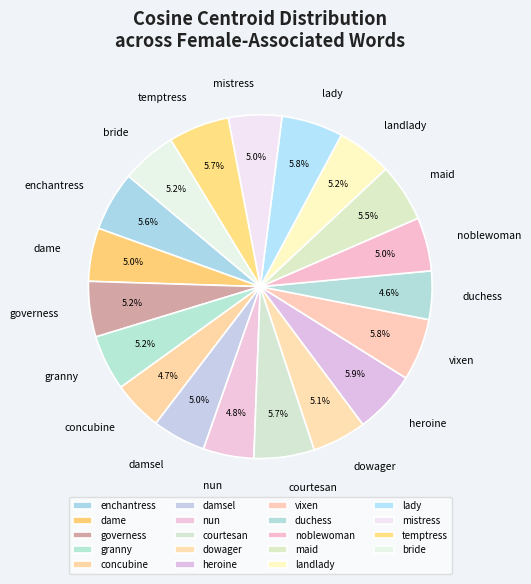

Is the sum of granny and enchantress greater than half?

No